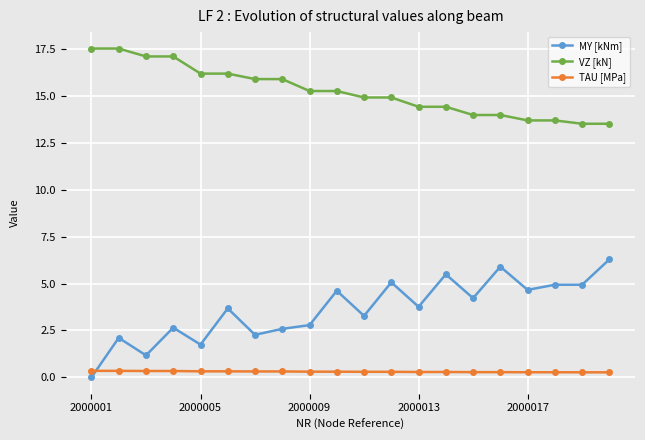

Which series has the widest spread of values?

MY [kNm]